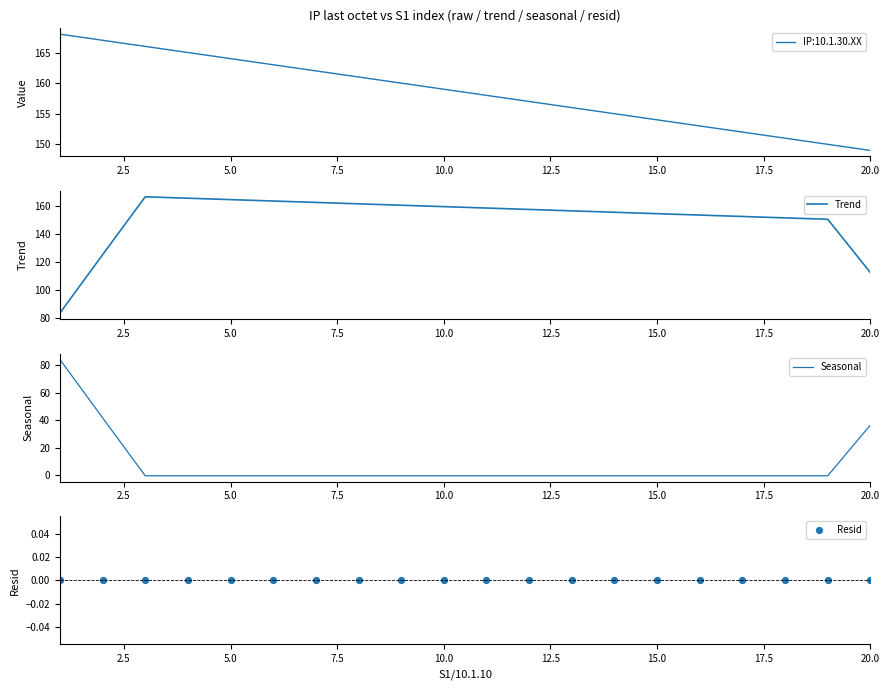

At how many categories does at least one series exceed 13?

20